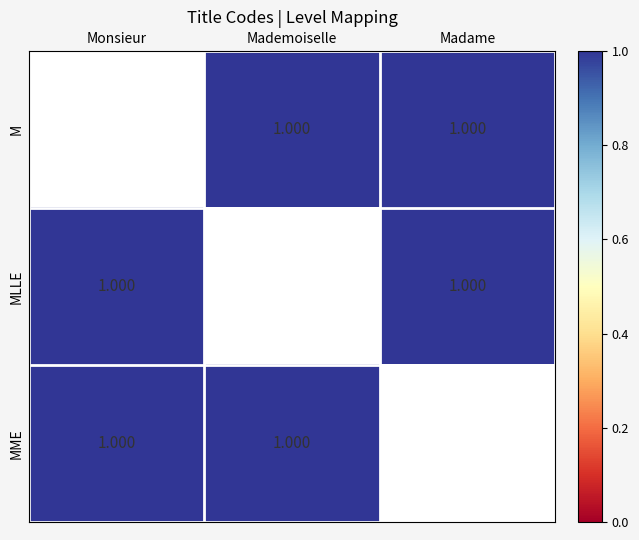

The MME series shows 1.0 at Monsieur. True or false?

True